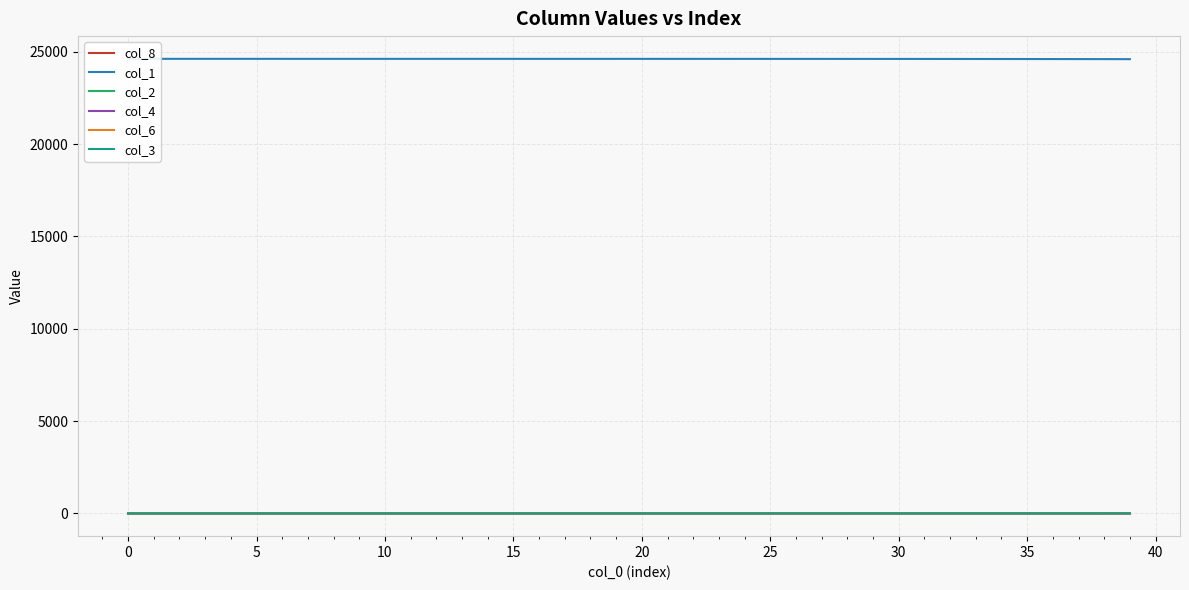

Is it true that col_8 equals 1.2 at 27?

True